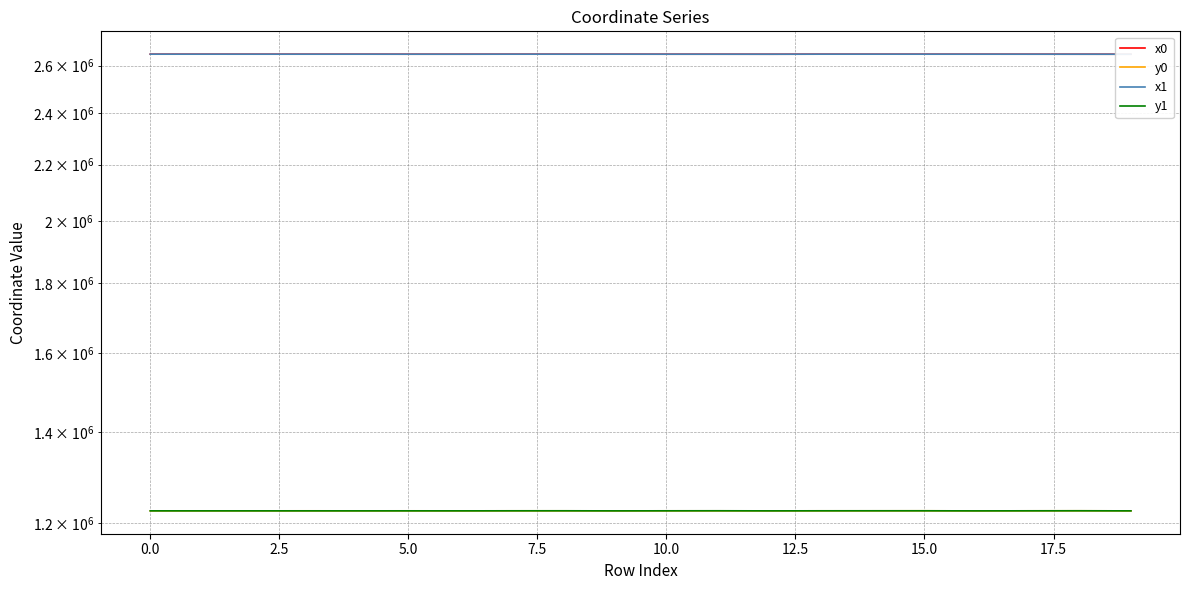

True or false: y1 and x1 intersect in this chart.

False